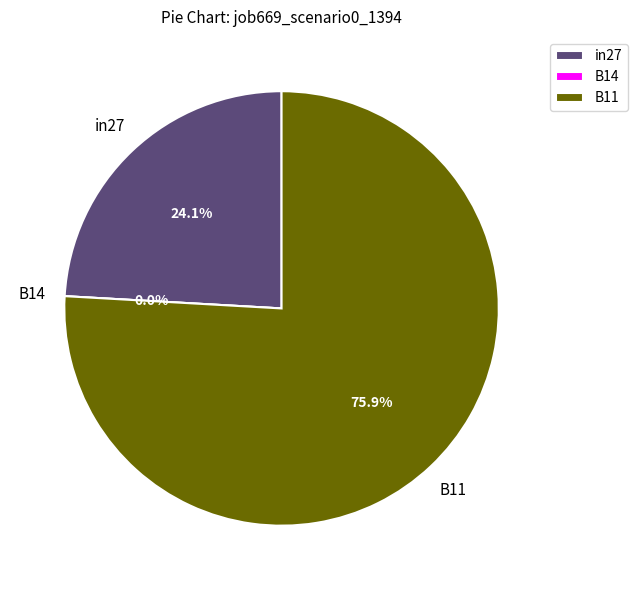

Which slice is the largest?

B11